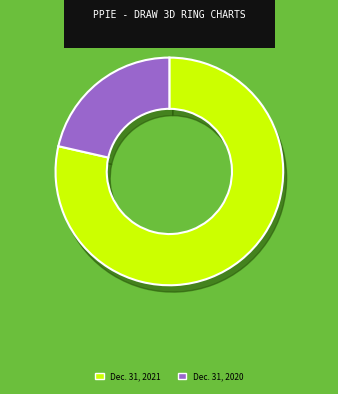

How many slices are in this pie chart?

2